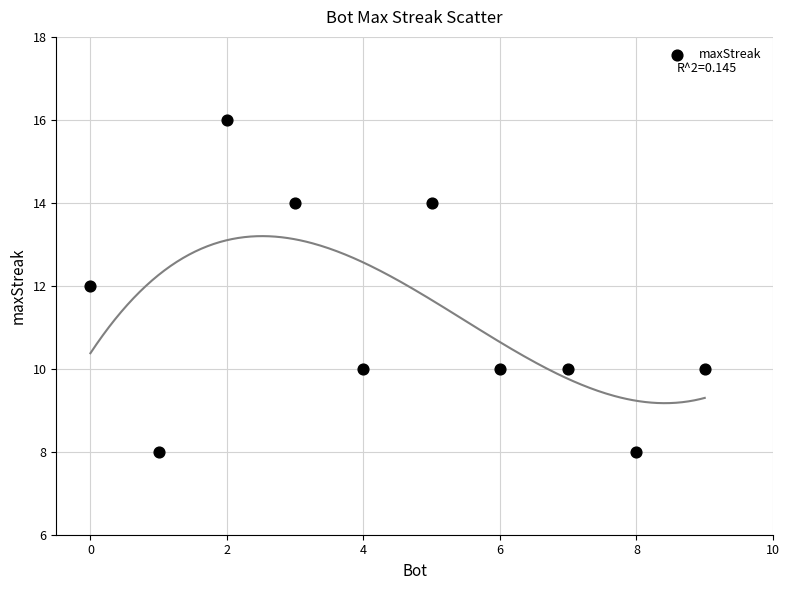

What is the range of X values (max minus min)?

9